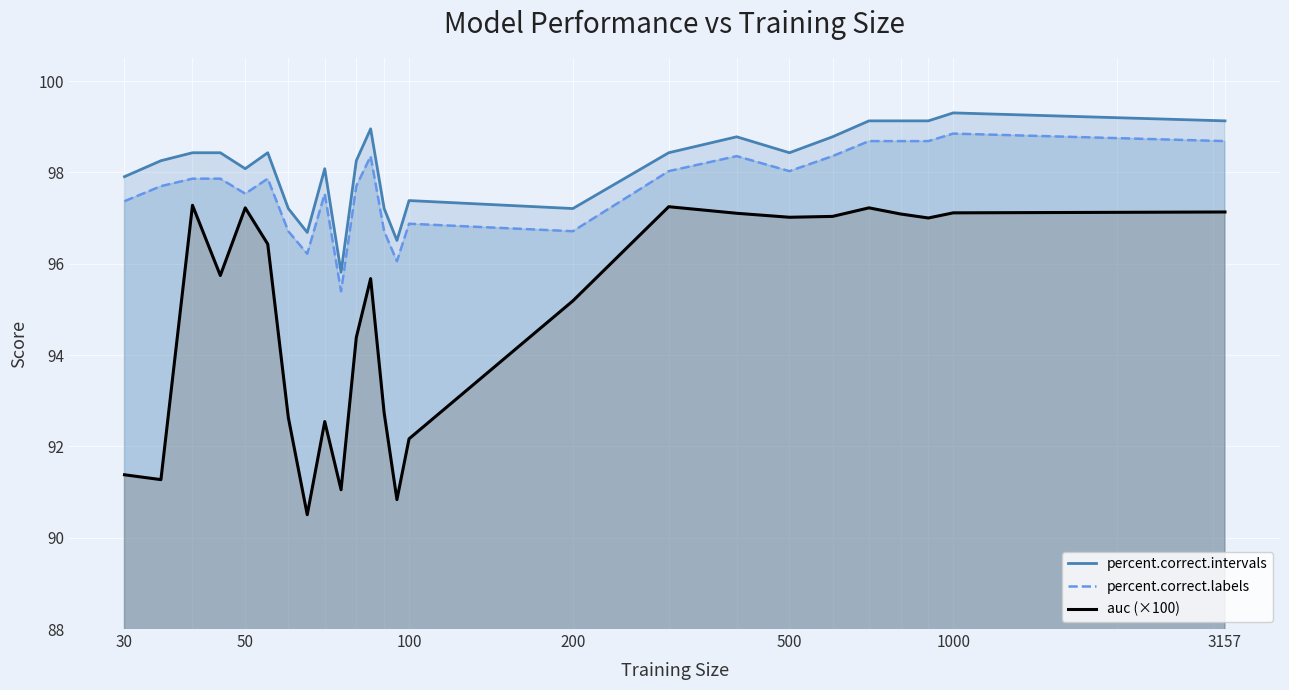

What is the greatest value displayed?

99.3